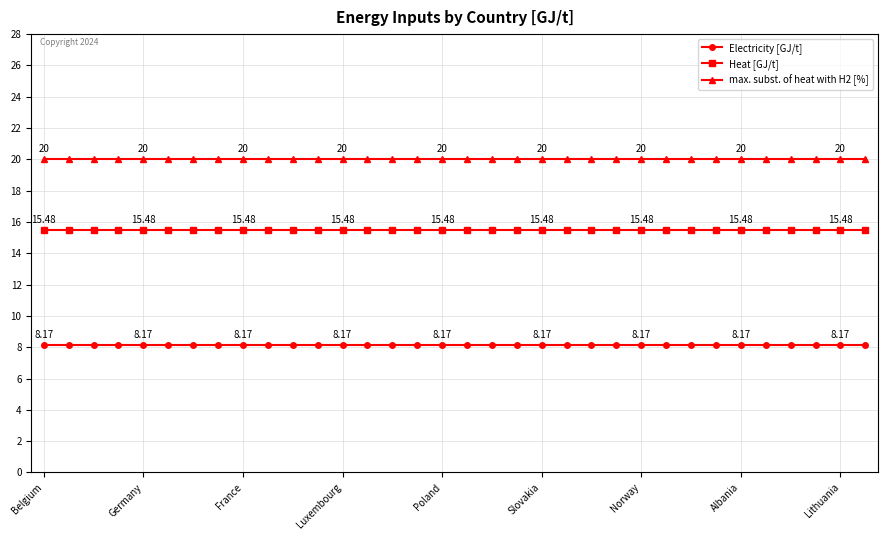

What are all the series names shown in the legend?

Electricity [GJ/t], Heat [GJ/t], max. subst. of heat with H2 [%]